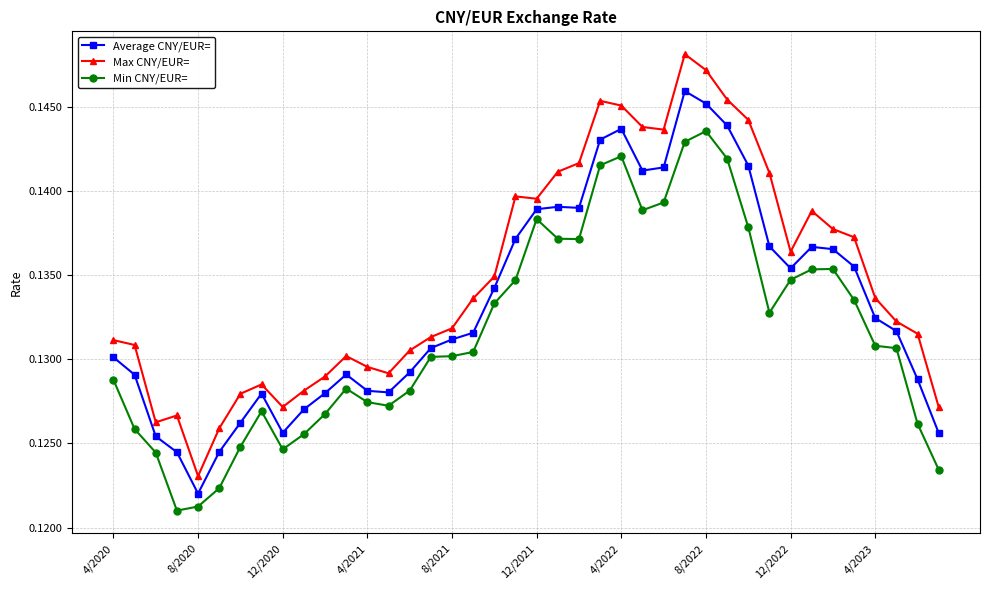

Which series has the largest range (max minus min)?

Max CNY/EUR=